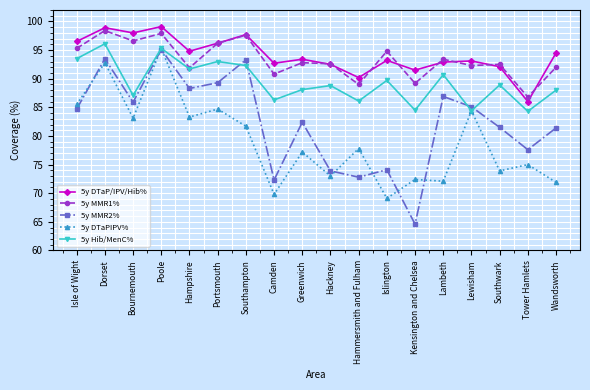

What is the value of the 5y MMR2% point at the 5th from the left?

88.3